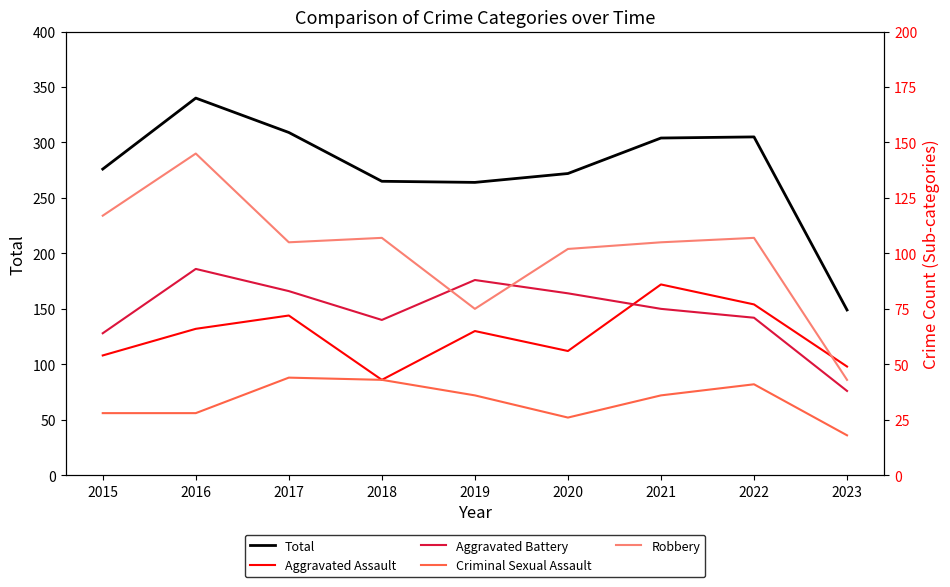

True or false: Total and Criminal Sexual Assault intersect in this chart.

False